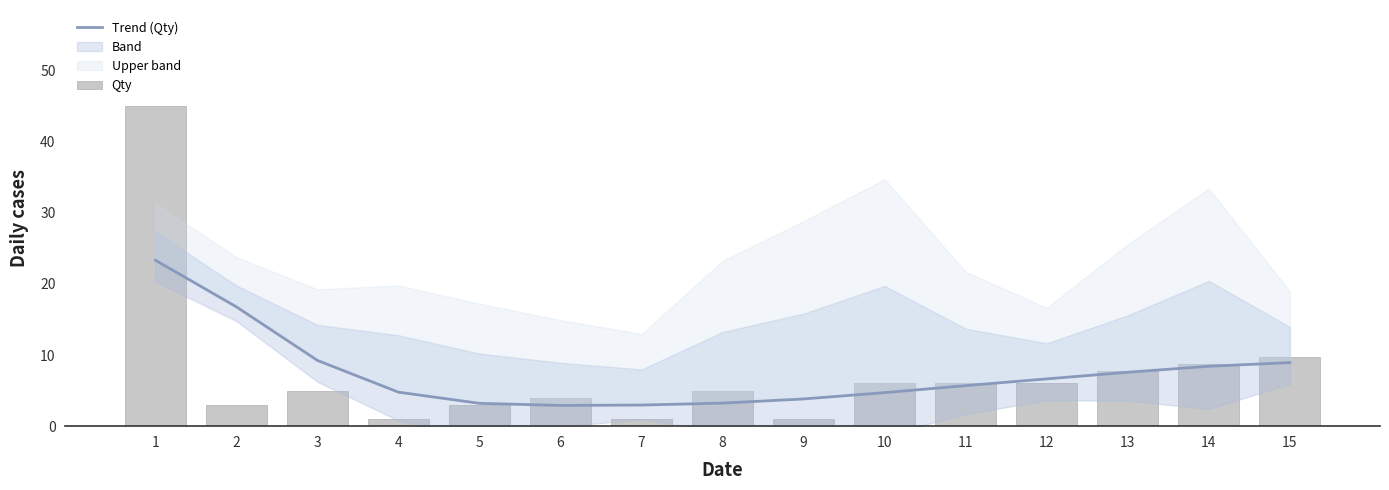

What is the value of the Qty bar at the 8th from the left?

5.0